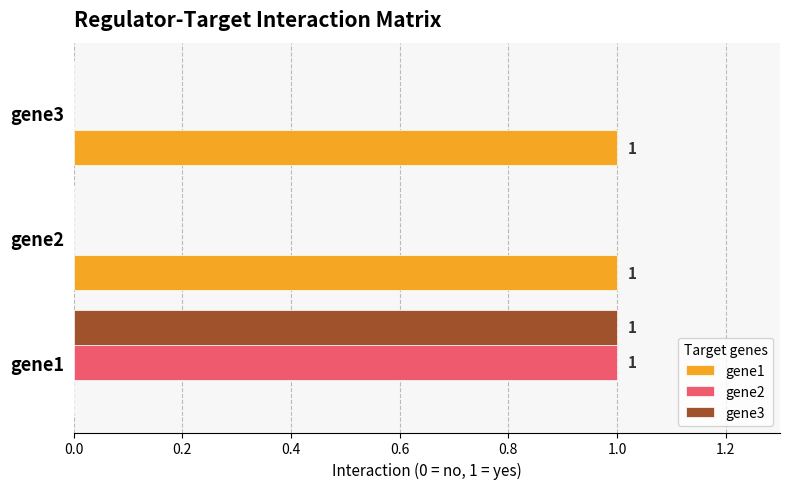

True or false: gene1 has a value of 0 at gene1.

True